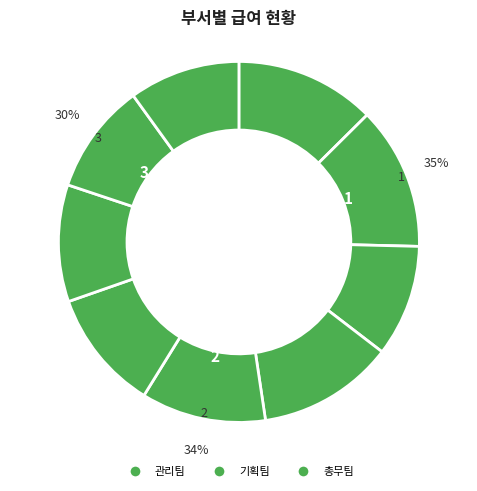

To the nearest percent, what portion does 기획팀_나훈아 represent?

12%